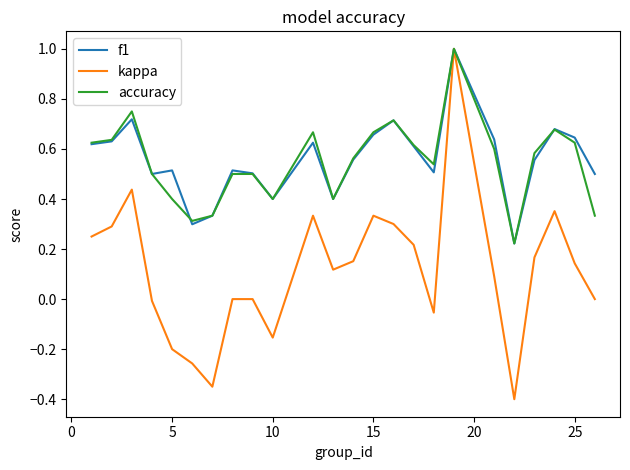

Does the chart have visible grid lines?

No